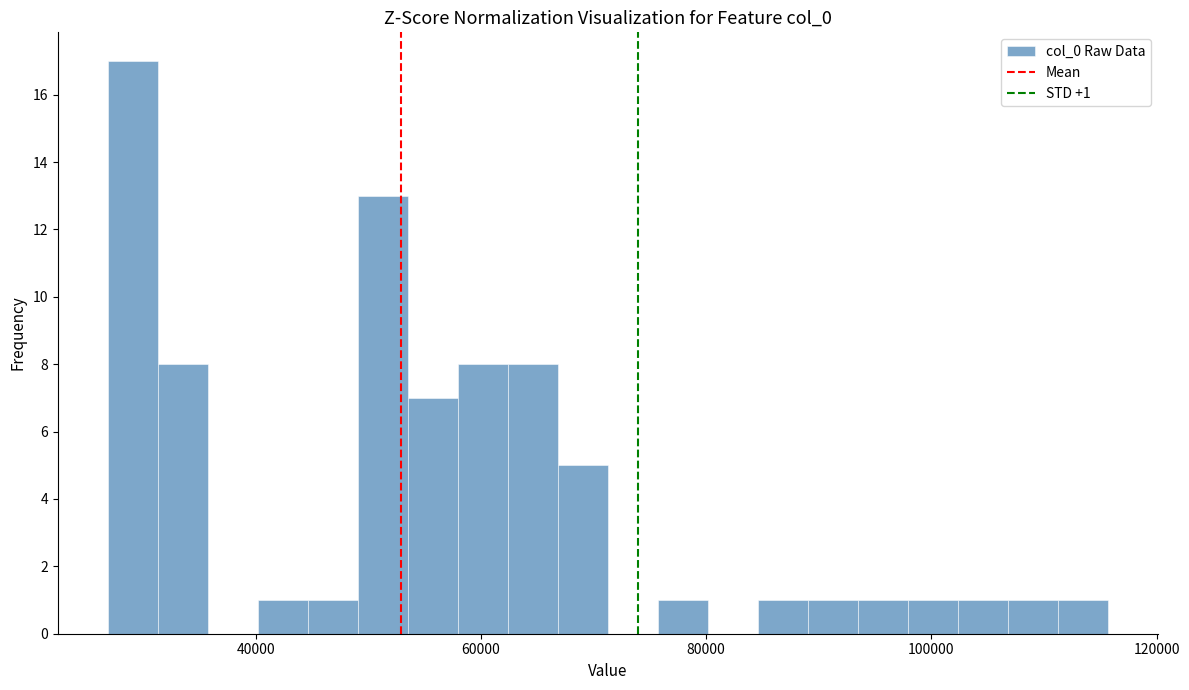

Read against the x-axis, roughly where is the centre of the tallest bar?

30000